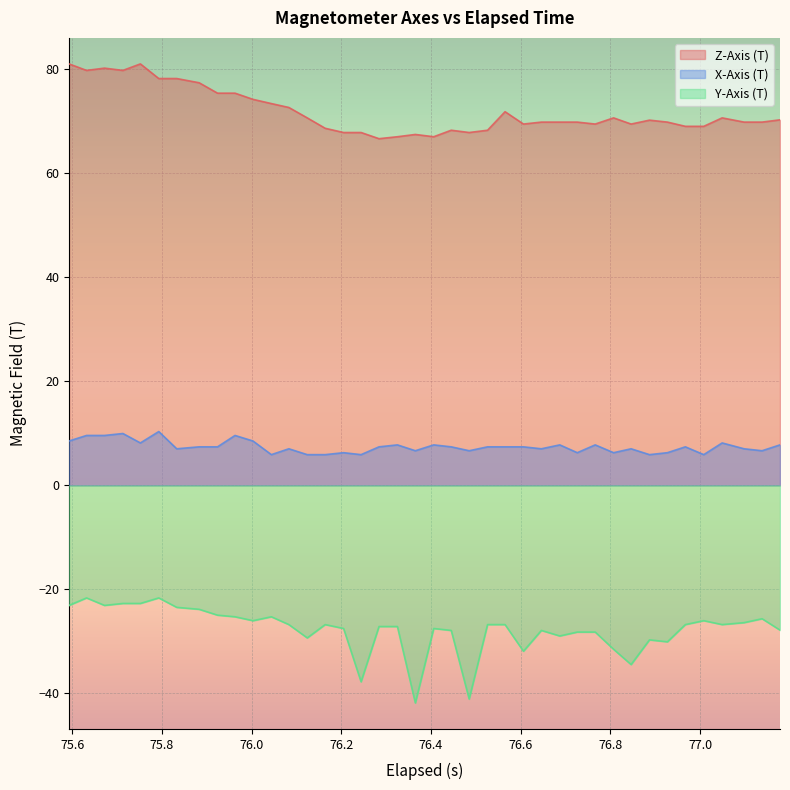

List the series in order of their overall mean, lowest first.

Y-Axis (T), X-Axis (T), Z-Axis (T)